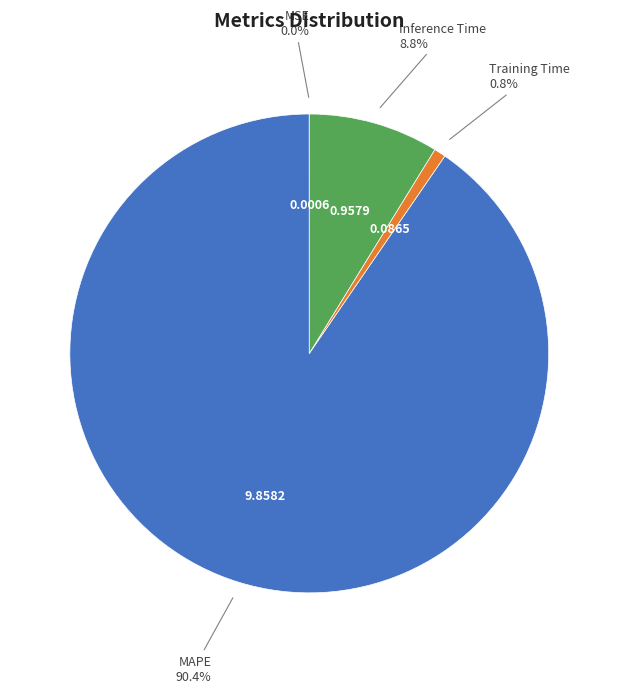

Which category has the biggest portion of the pie?

MAPE